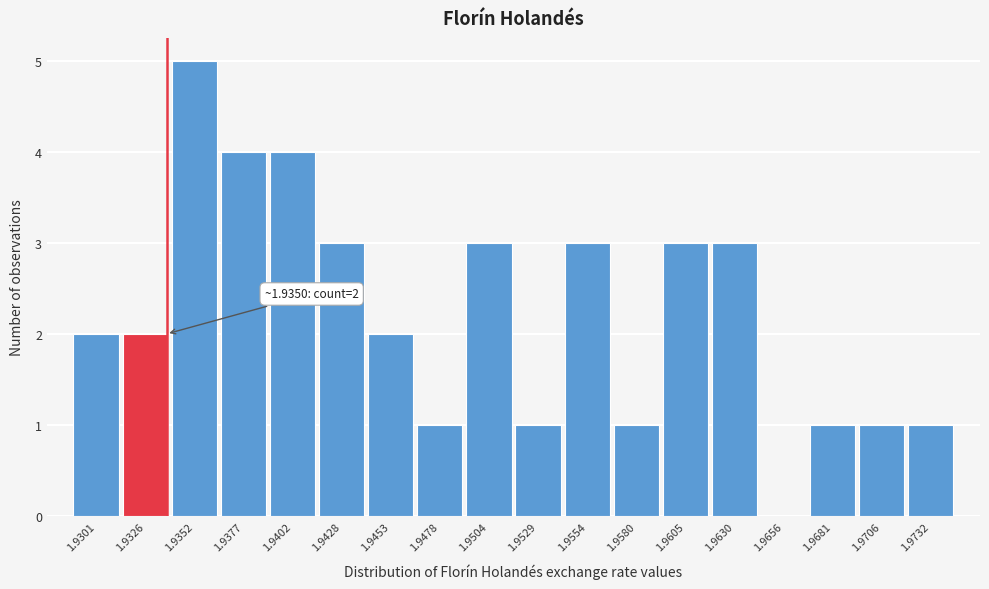

Reading left to right, transcribe all the data shown in this chart.

1.9301=2	1.9326=2	1.9352=5	1.9377=4	1.9402=4	1.9428=3	1.9453=2	1.9478=1	1.9504=3	1.9529=1	1.9554=3	1.9580=1	1.9605=3	1.9630=3	1.9656=0	1.9681=1	1.9706=1	1.9732=1